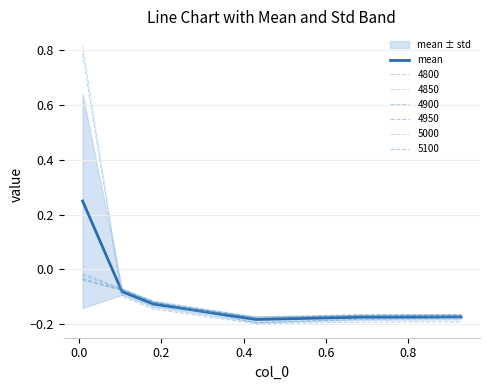

True or false: there are more than 2 points higher than both neighbors.

False